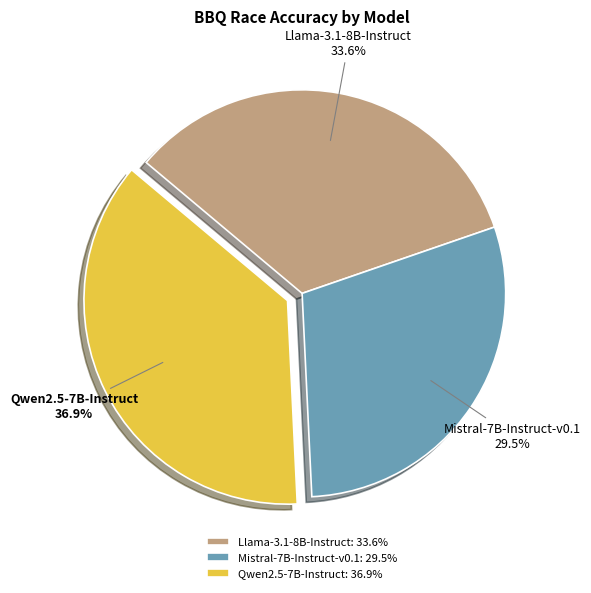

Combined, do Mistral-7B-Instruct-v0.1 and Qwen2.5-7B-Instruct account for over 50%?

Yes